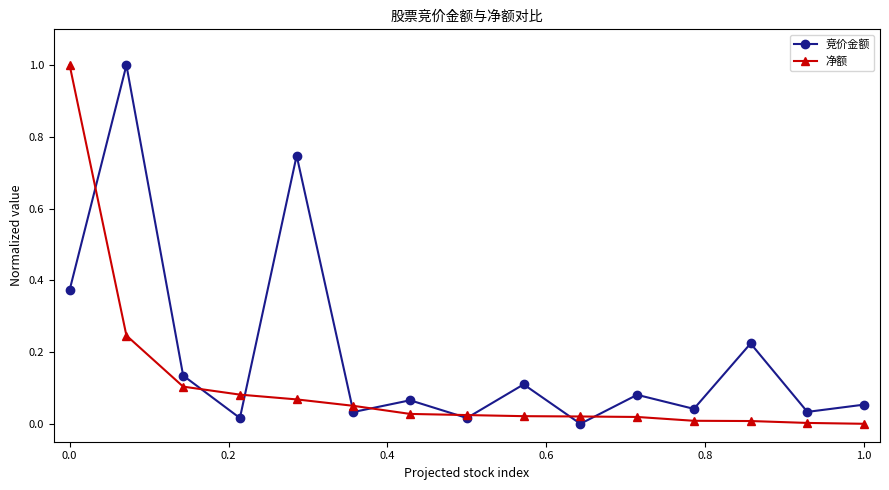

Which series ends up on top after the final intersection of 竞价金额 and 净额?

竞价金额